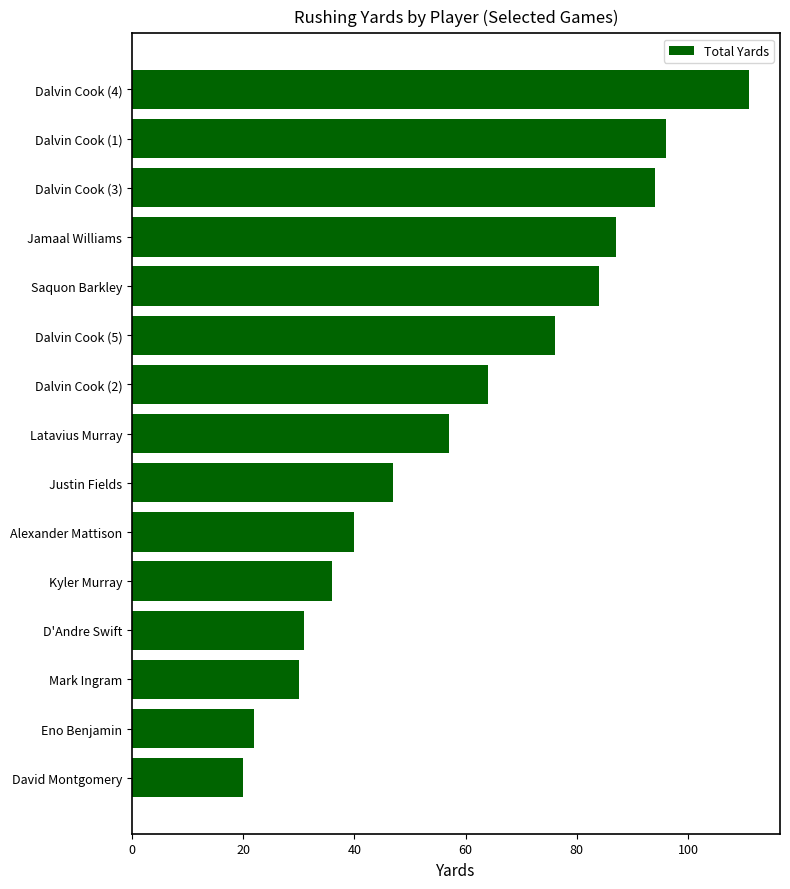

Reading top to bottom, transcribe all the data shown in this chart.

111	96	94	87	84	76	64	57	47	40	36	31	30	22	20